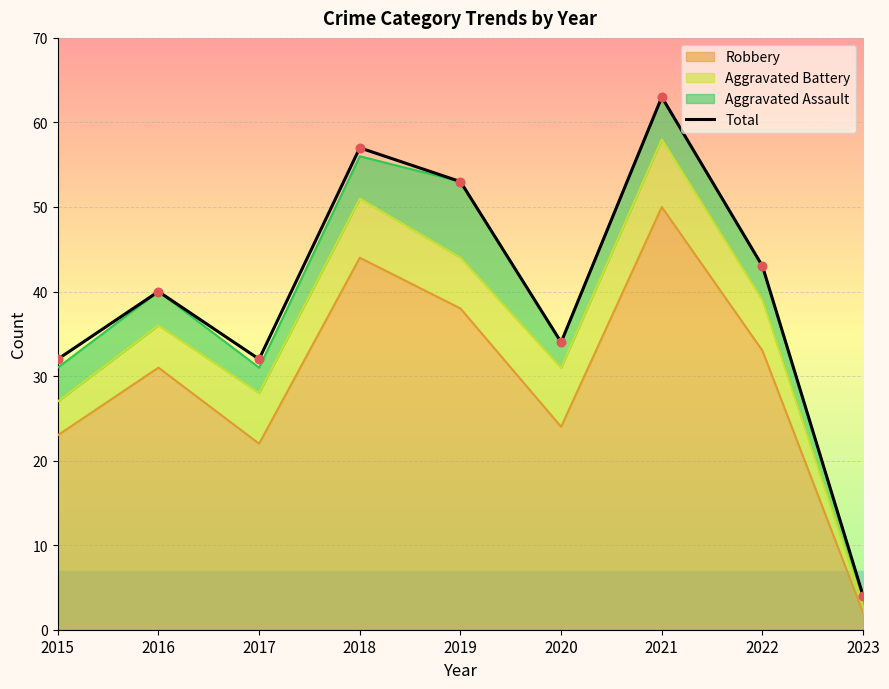

What is the change in value from 2018 to 2020?

-23